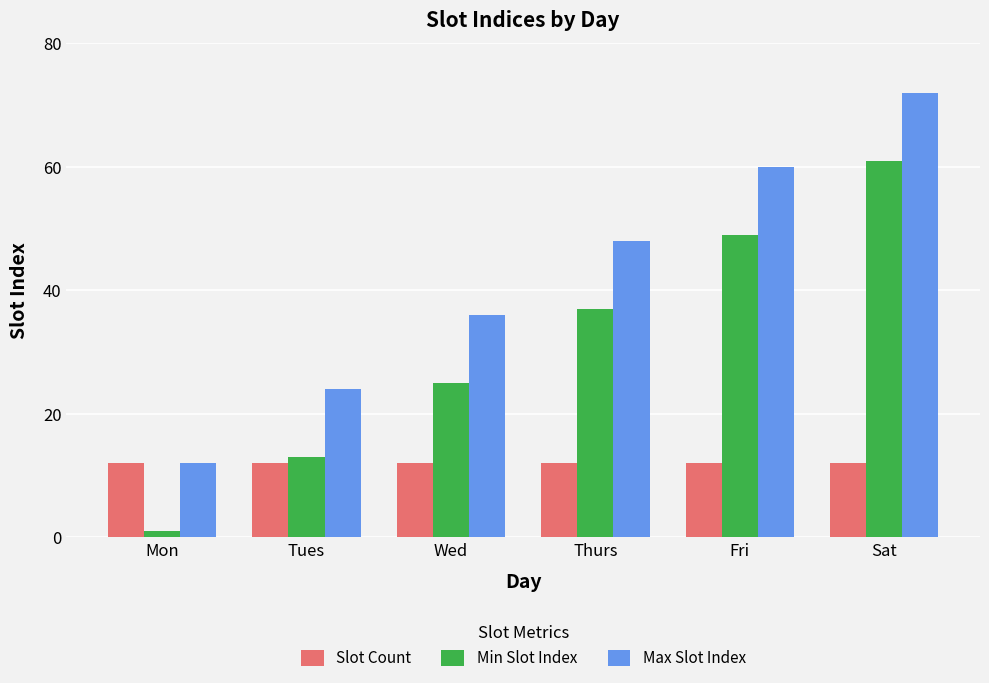

What is the highest value of the Max Slot Index series?

72